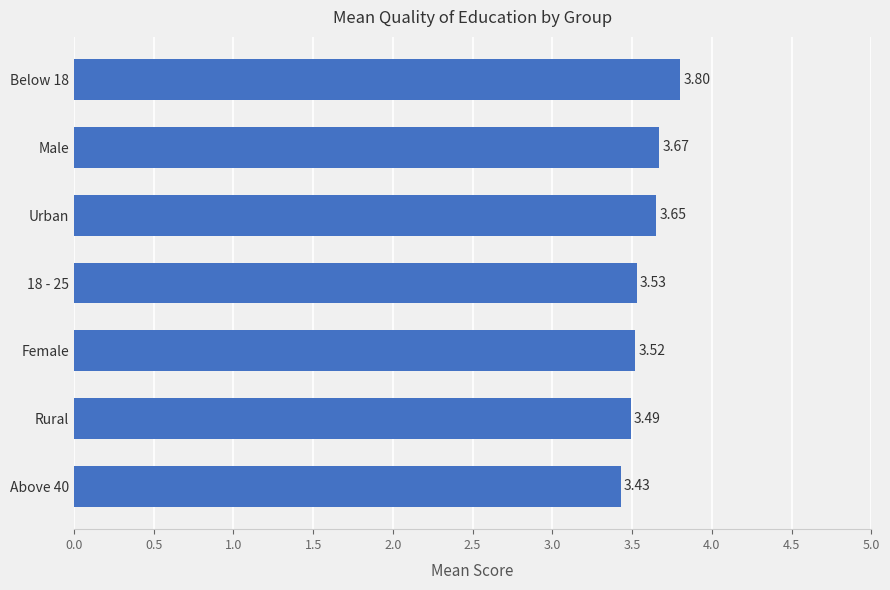

Rank the categories by value from highest to lowest.

Below 18, Male, Urban, 18 - 25, Female, Rural, Above 40